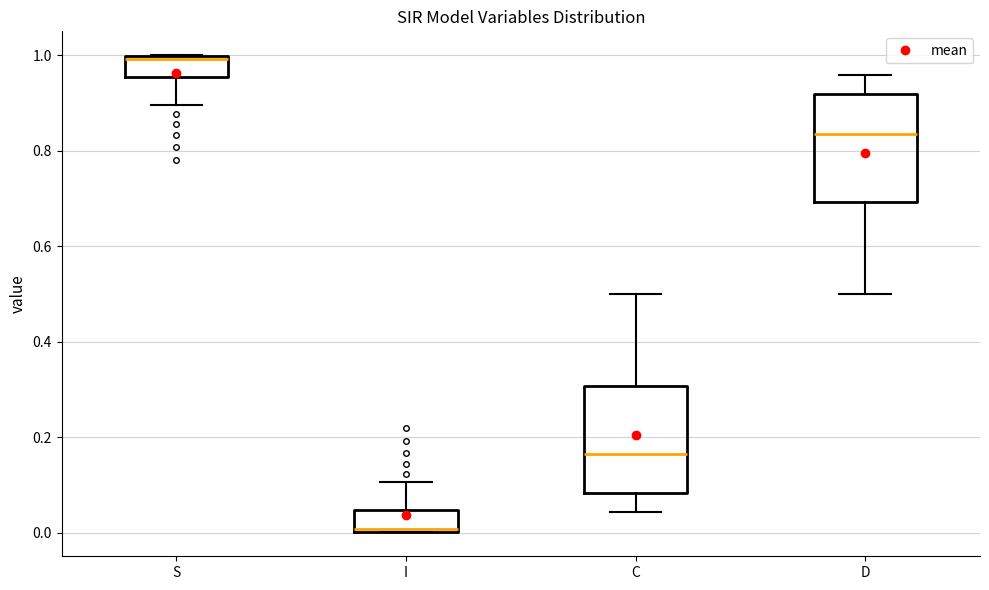

Reading left to right, read every box against the y-axis: the position of its median line, the range the box covers, and the ends of its whiskers. The values are not printed on the chart, so give them approximately, as read against the axis.

S: median 1.00 (just below the box's upper edge), box 0.96 to 1.00, whiskers 0.90 to 1.00
I: median 0.00 (just above the box's lower edge), box 0.00 to 0.04, whiskers 0.00 to 0.10
C: median 0.16, box 0.08 to 0.30, whiskers 0.04 to 0.50
D: median 0.84, box 0.70 to 0.92, whiskers 0.50 to 0.96